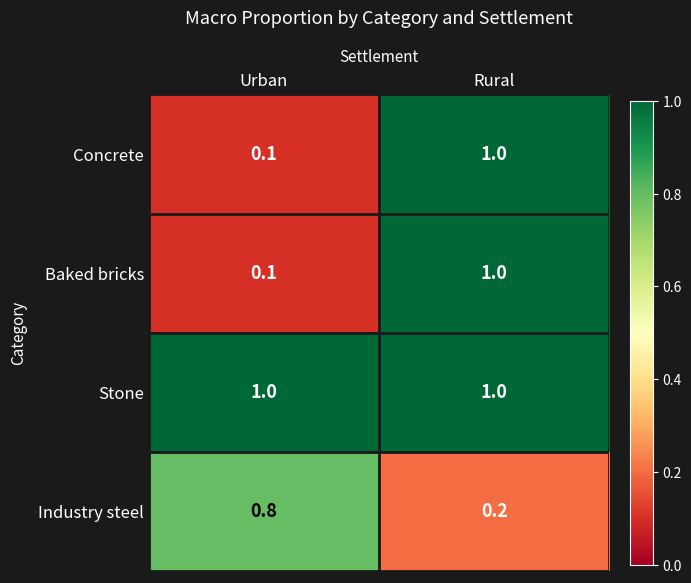

What is the greatest value displayed?

1.0